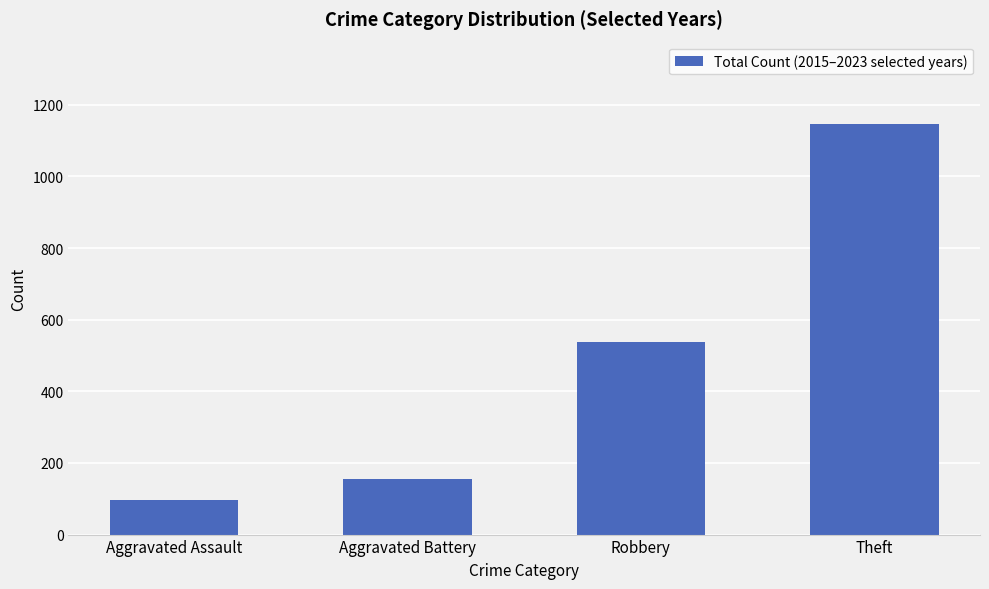

Which has a higher value, Aggravated Battery or Theft?

Theft